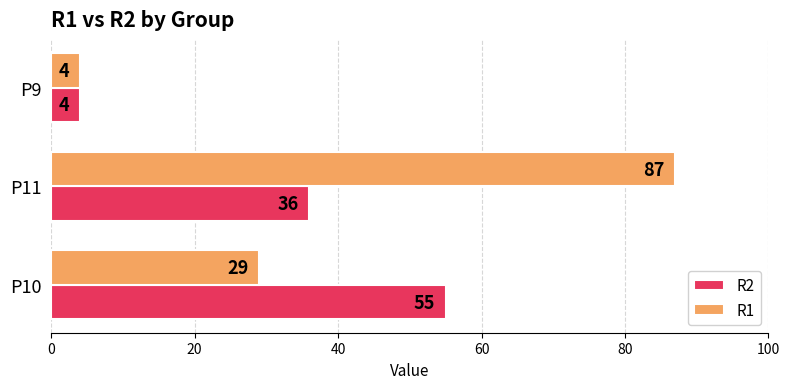

True or false: R2 has a value of 29 at P10.

False